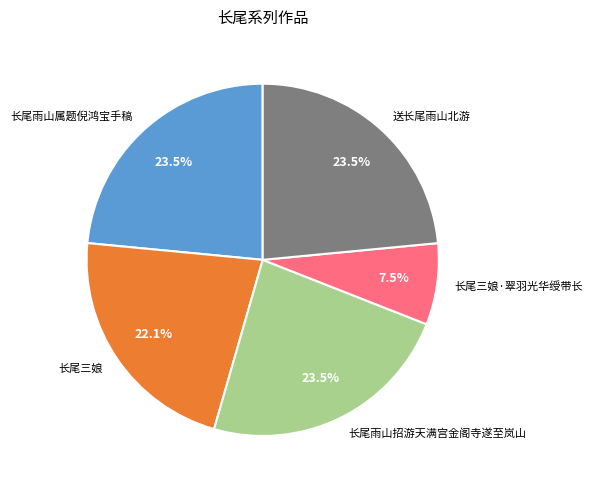

Is it true that 送长尾雨山北游 is 37% of the pie?

False